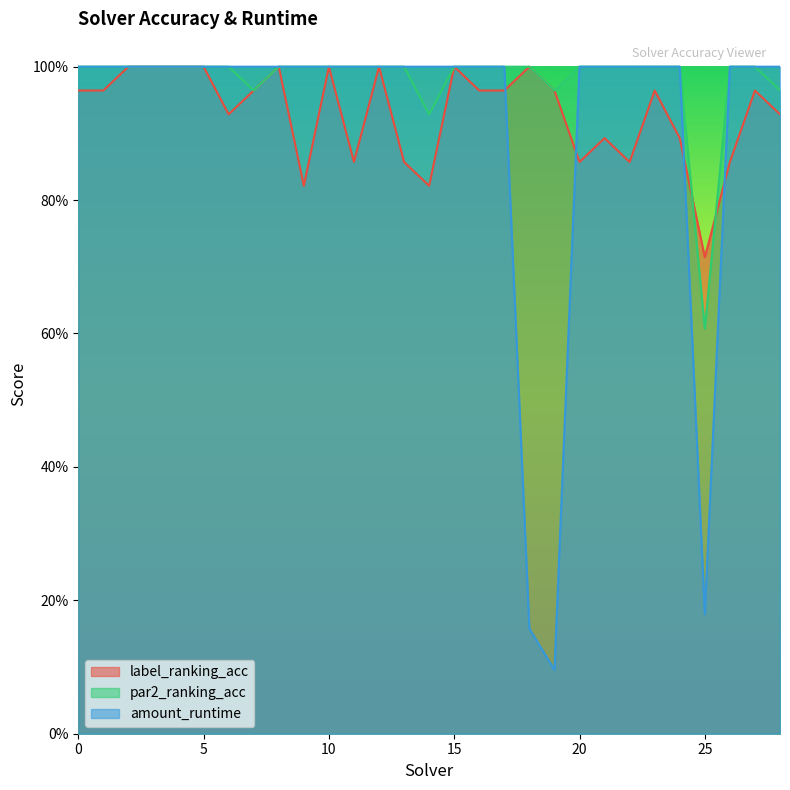

The label_ranking_acc series shows 1.0 at 15. True or false?

True